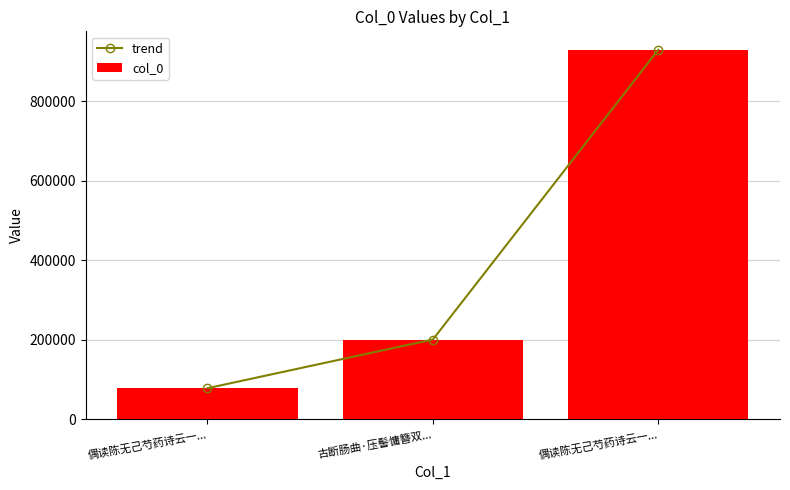

The value of col_0 at 古断肠曲·压髻慵簪双... is 315015. True or false?

False